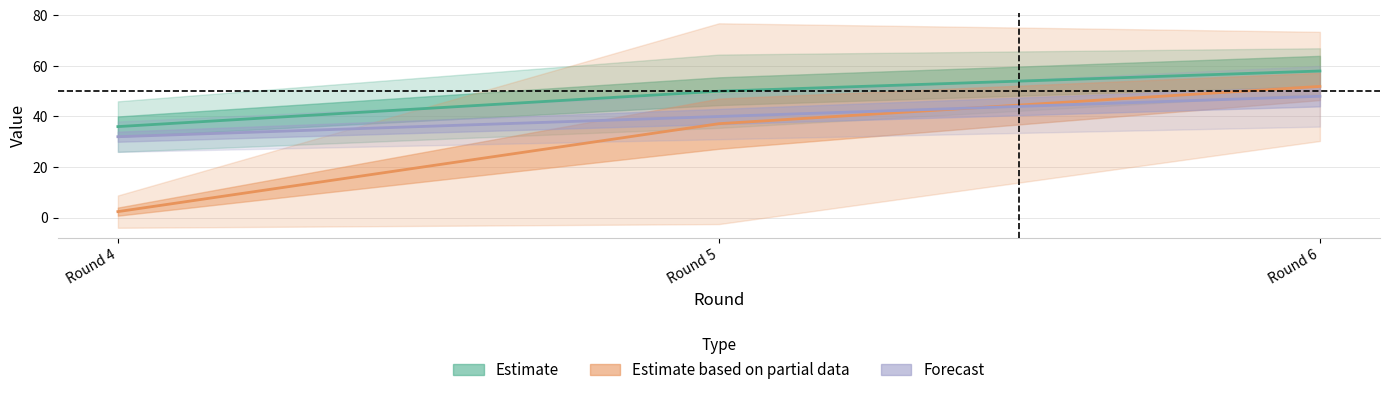

List the series in order of their peak value, highest first.

Estimate, Estimate based on partial data, Forecast